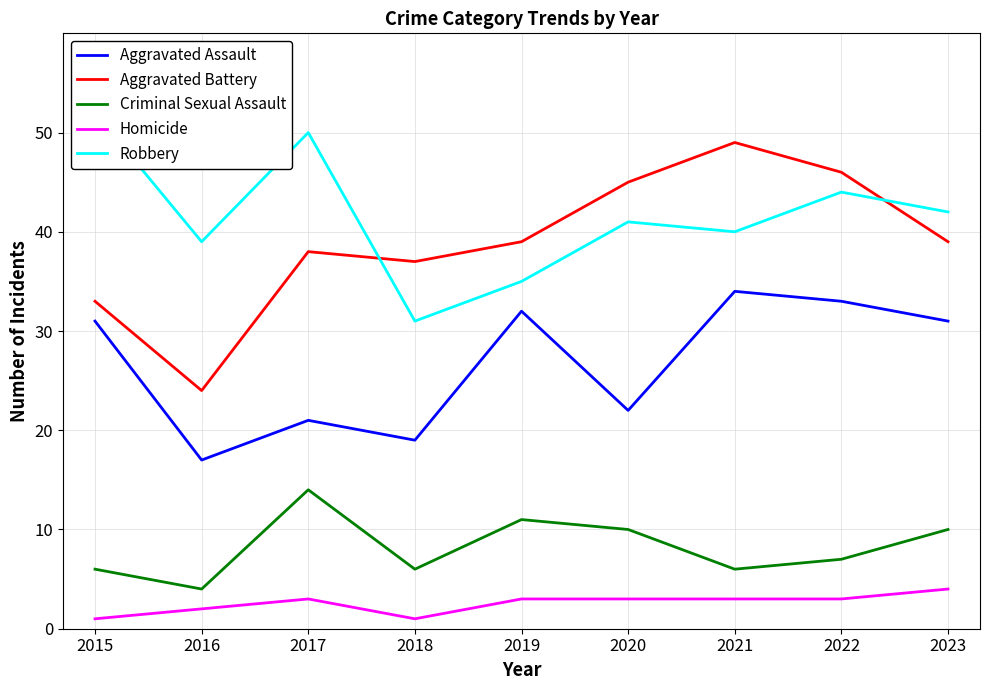

What is the sum of the Criminal Sexual Assault values at 2019 and 2016?

15